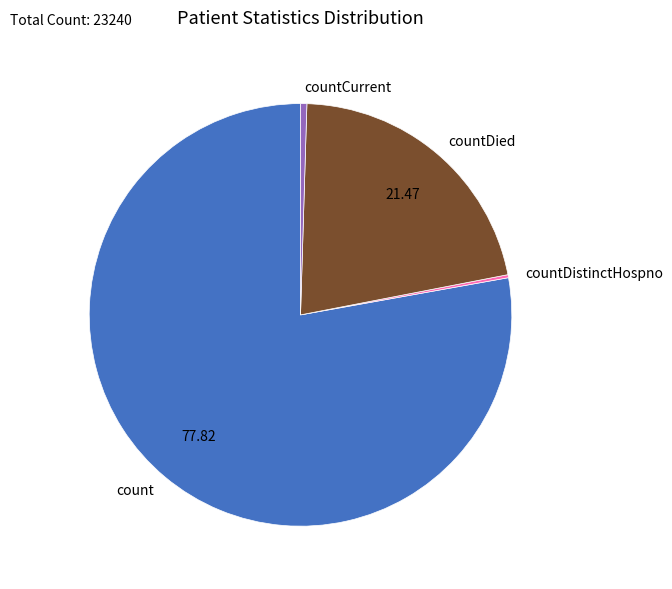

Combined, do count and countDied account for over 50%?

Yes